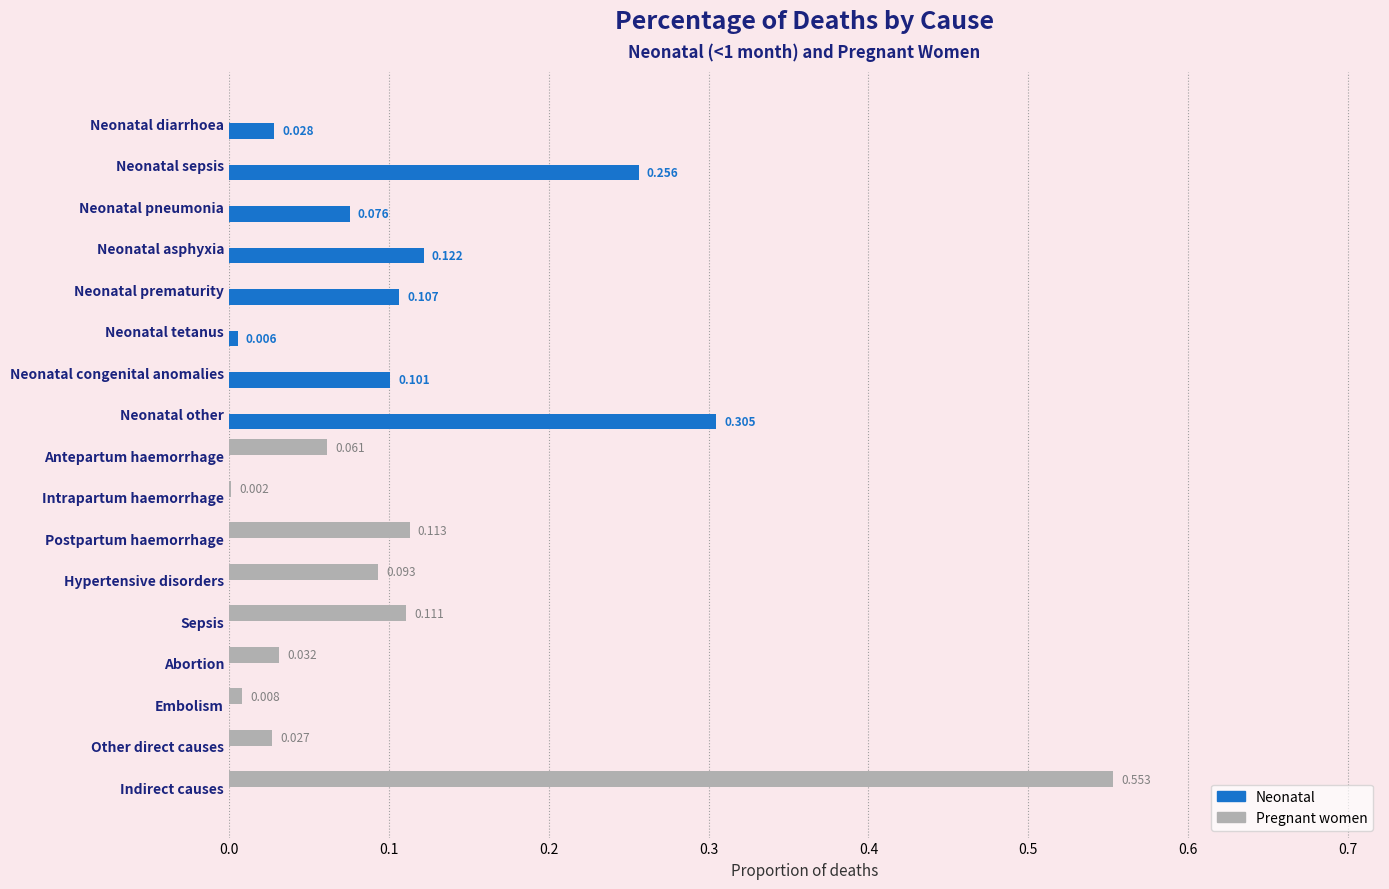

Which series changed the most between Neonatal diarrhoea and Abortion?

Pregnant women